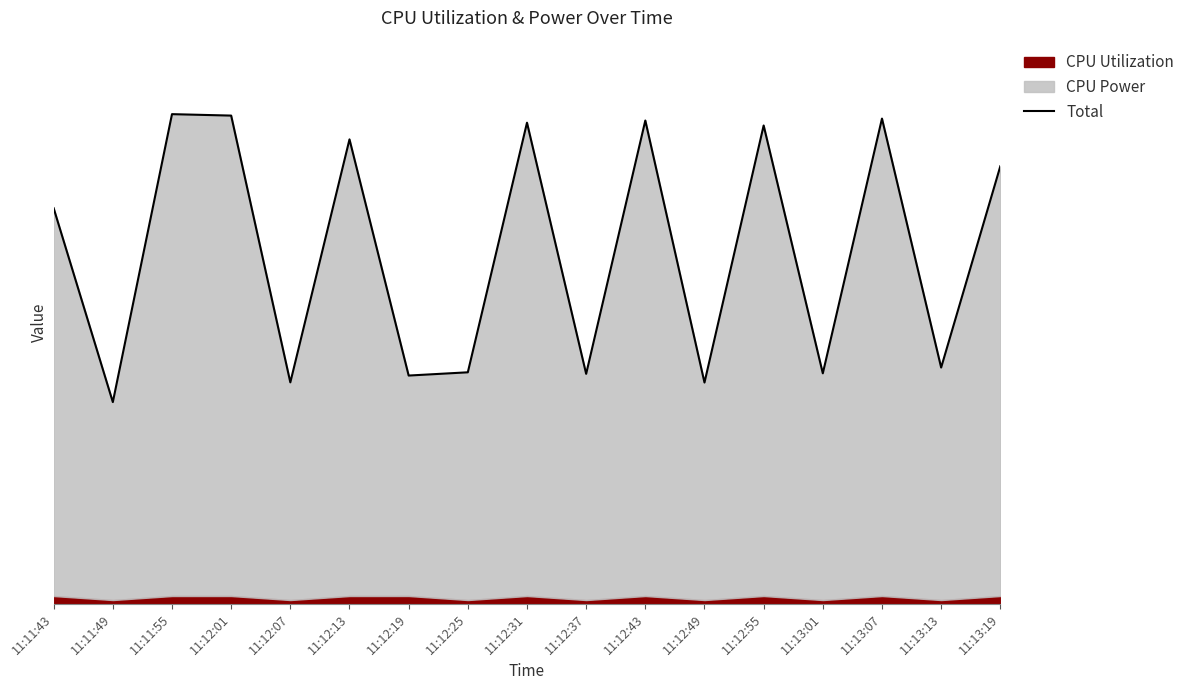

What is the difference between the values at 11:12:07 and 11:12:31?

0.1